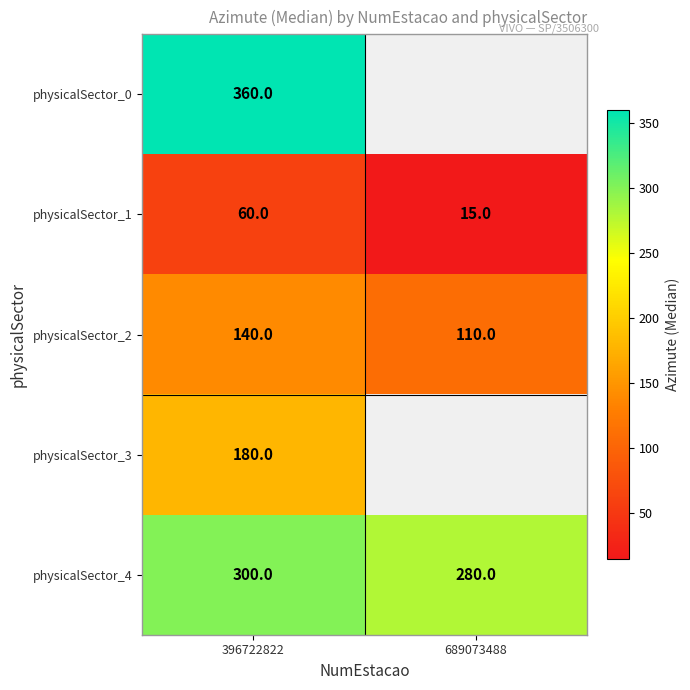

At 396722822, list the series in order from largest to smallest.

physicalSector_0, physicalSector_4, physicalSector_3, physicalSector_2, physicalSector_1